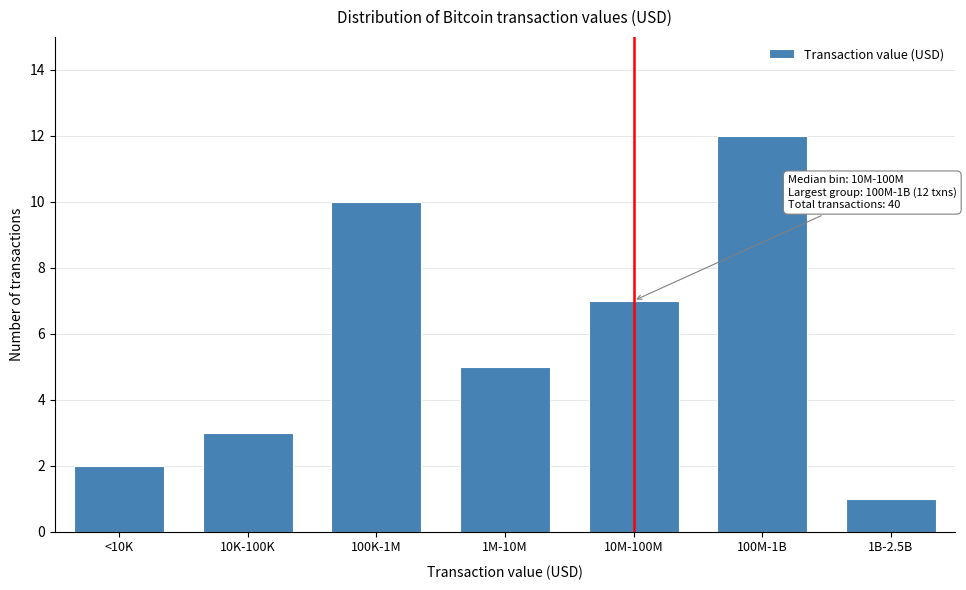

Reading left to right, extract all data points from this chart.

2	3	10	5	7	12	1